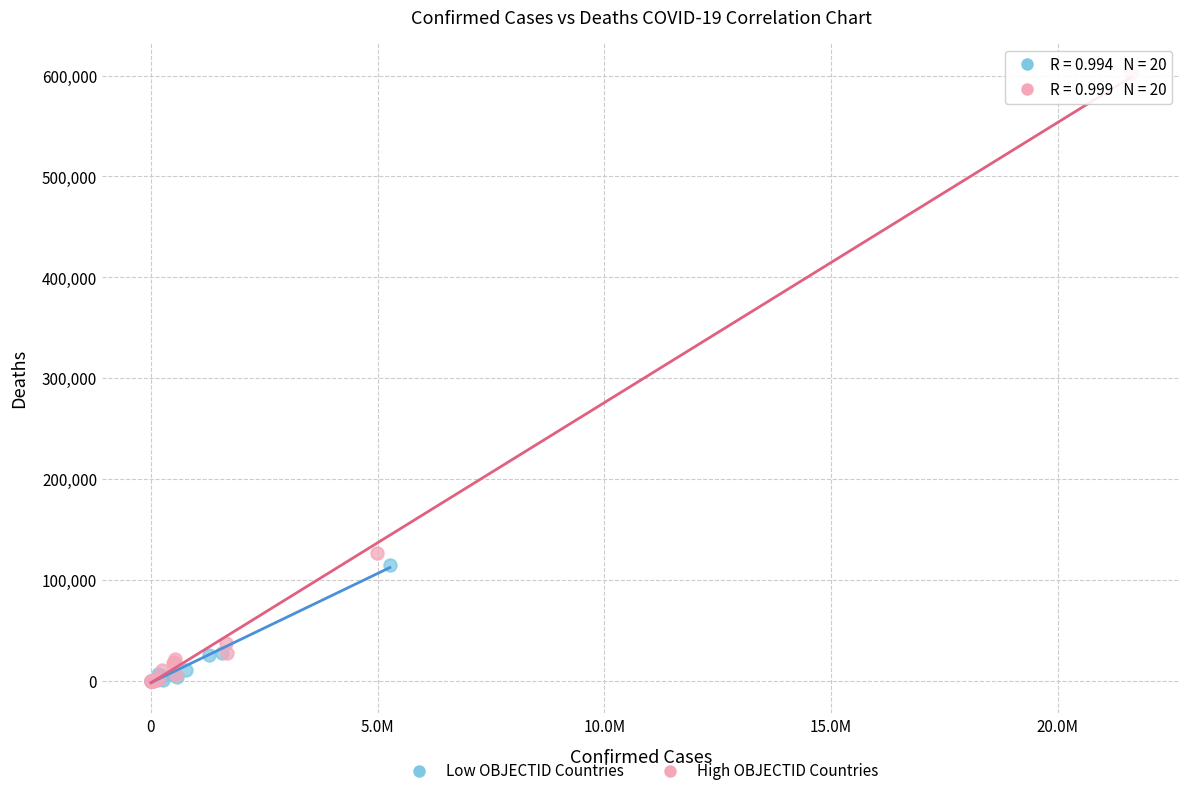

Which series reaches the maximum Y coordinate?

High OBJECTID Countries